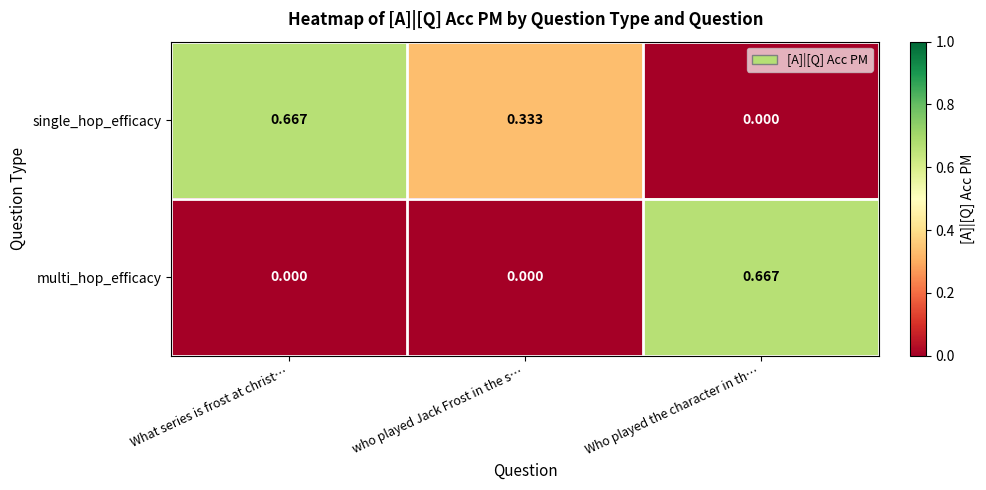

At Who played the character in th…, list the series in order from smallest to largest.

single_hop_efficacy, multi_hop_efficacy